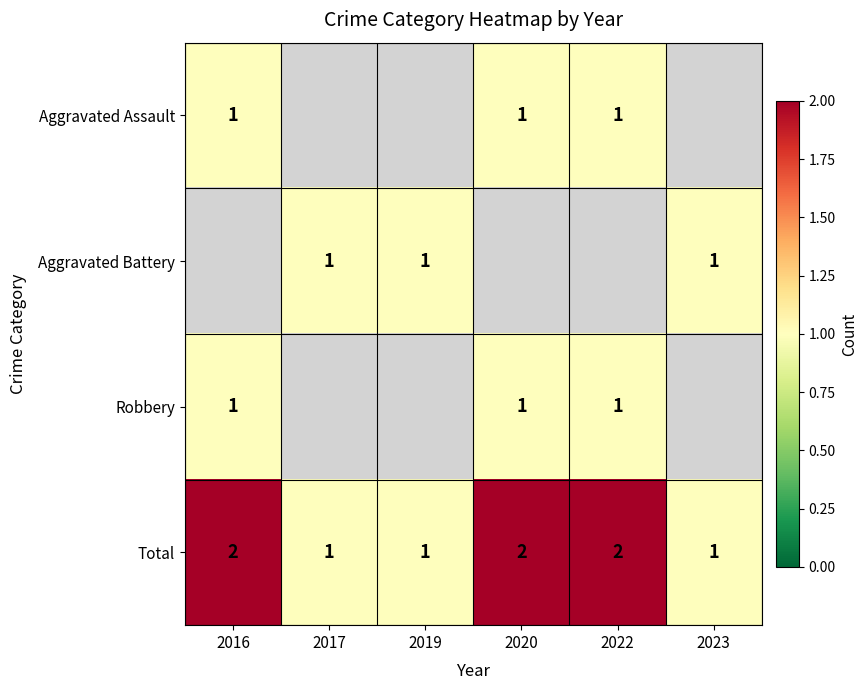

True or false: Total has a value of 2 at 2020.

True